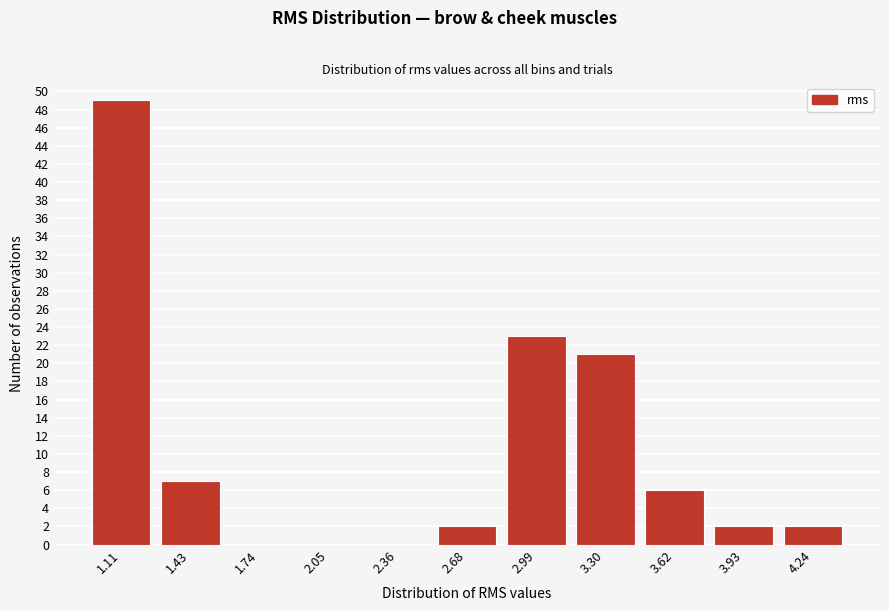

Reading left to right, list all the values displayed in this chart.

1.11=49	1.43=7	1.74=0	2.05=0	2.36=0	2.68=2	2.99=23	3.30=21	3.62=6	3.93=2	4.24=2